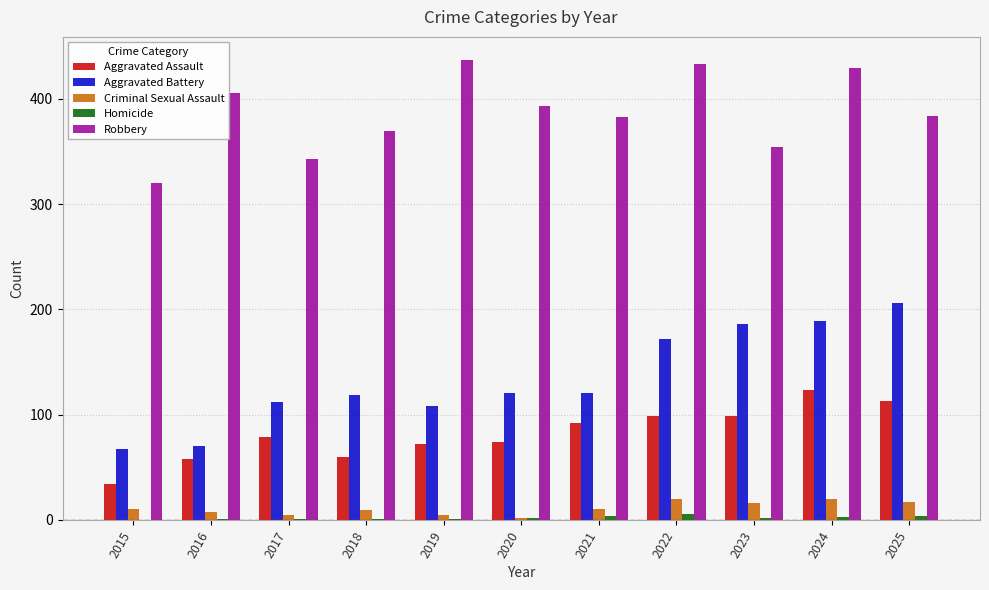

Is it true that Aggravated Battery equals 189 at 2024?

True